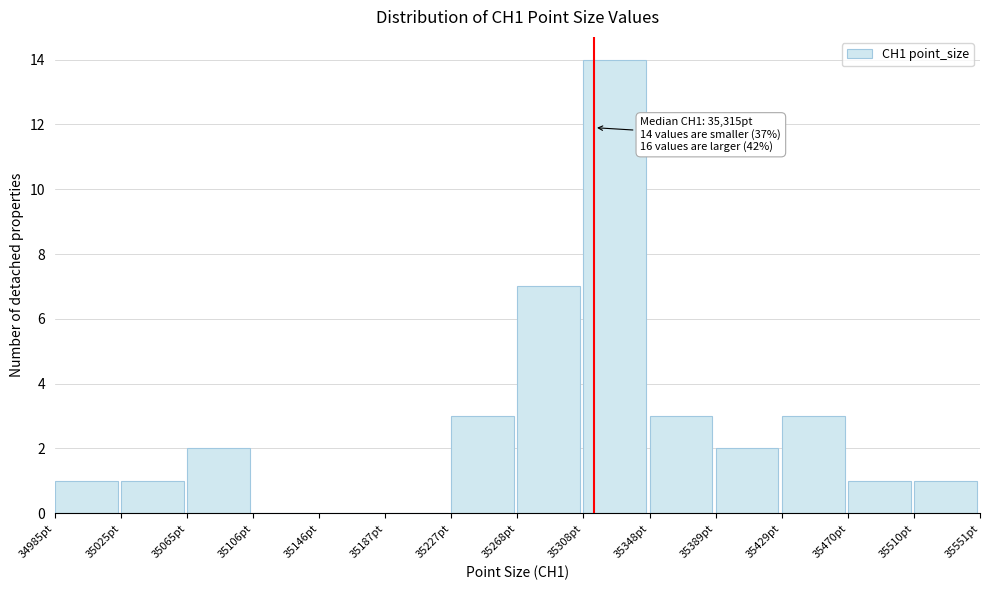

Over which range of the x-axis is the bar tallest?

35310 to 35350